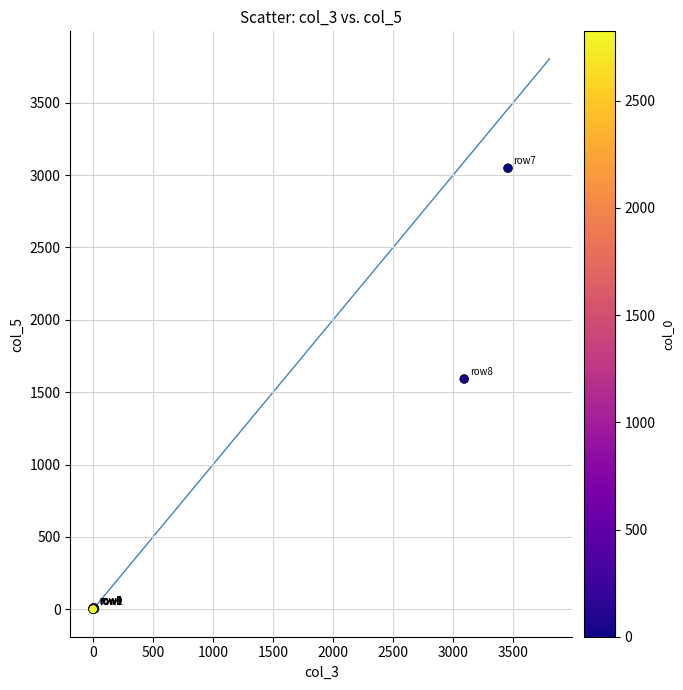

What Y value in the scatter plot is closest to 1524?

1591